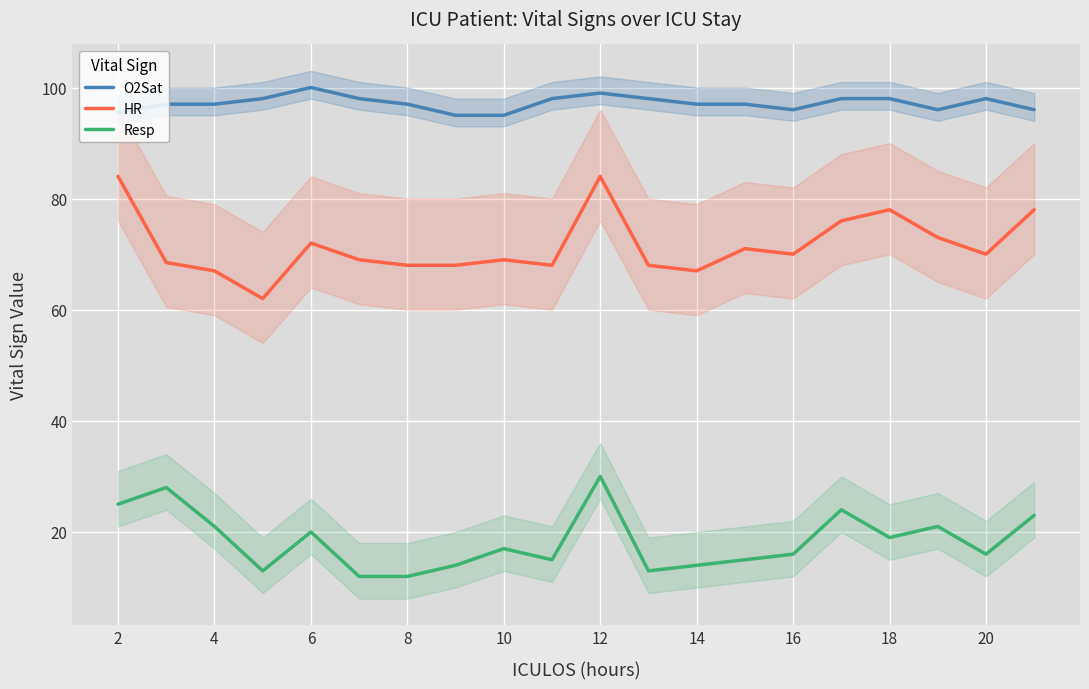

True or false: O2Sat and Resp intersect in this chart.

False